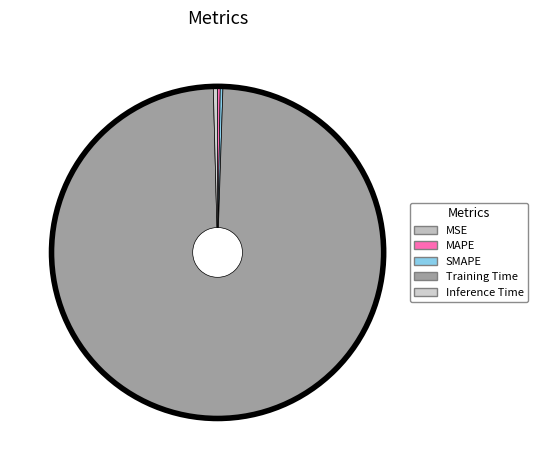

To the nearest percent, what is the difference between the largest and smallest slice percentages?

99%